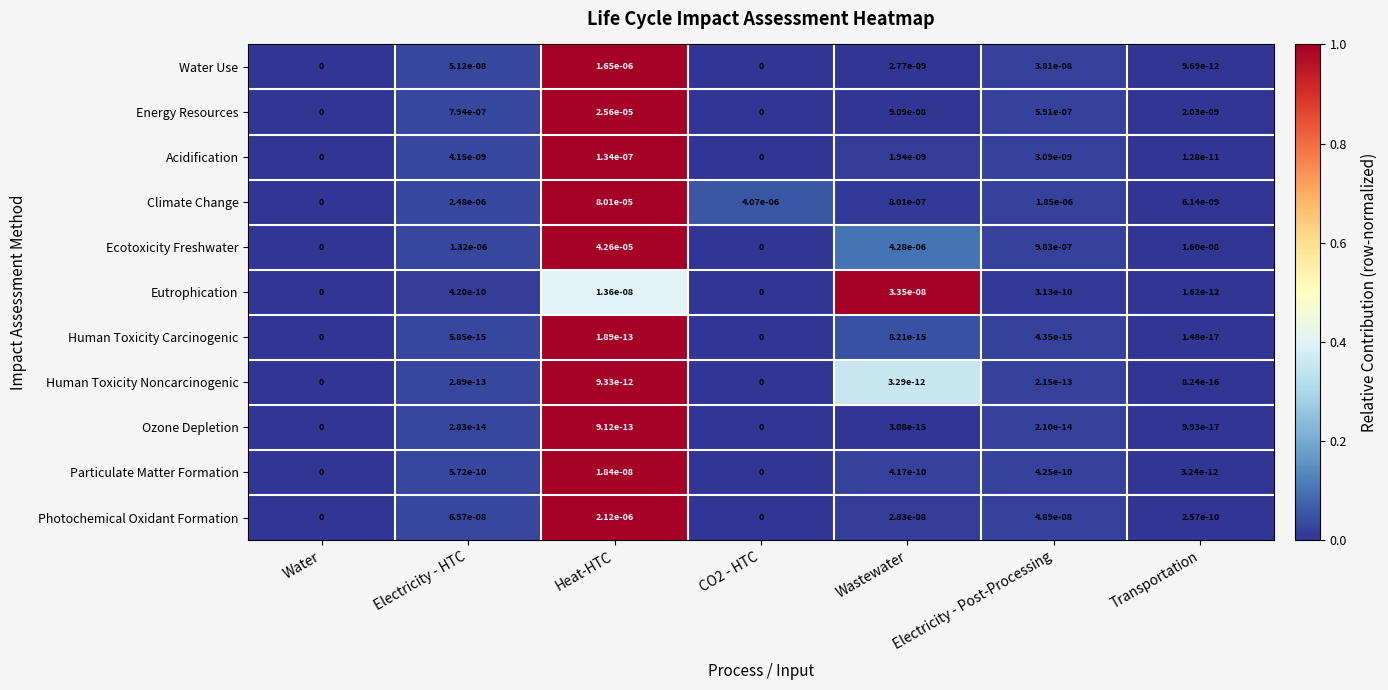

Which series changed the most between Water and Wastewater?

Ecotoxicity Freshwater